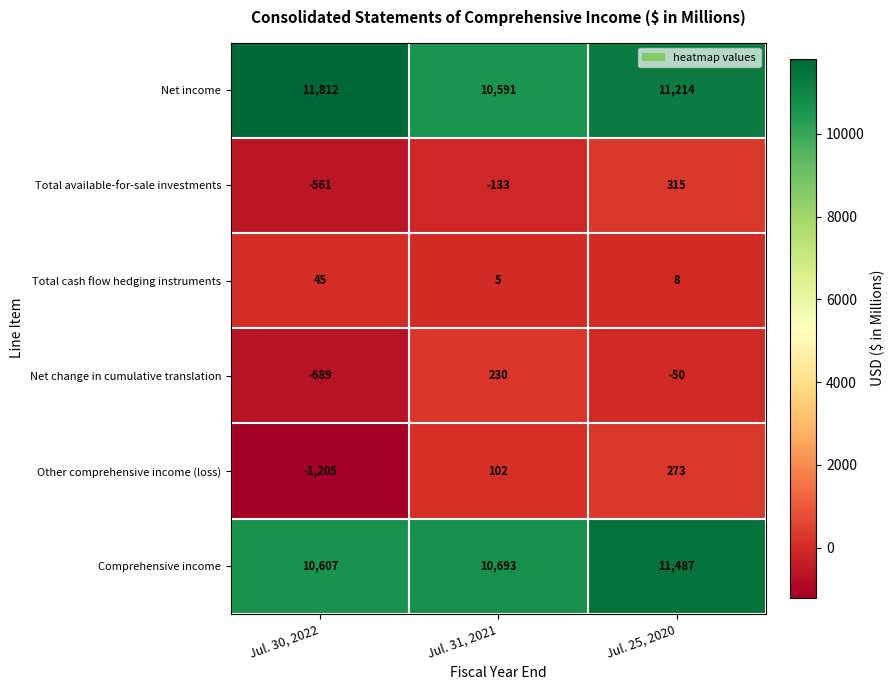

How many positive values does the Net change in cumulative translation series have?

1